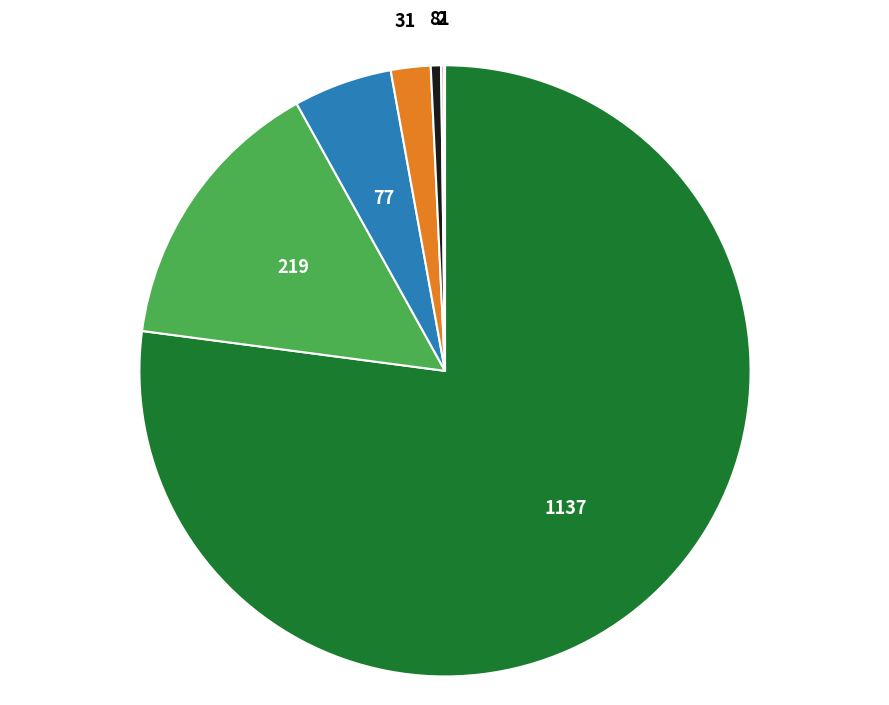

Is there any slice that represents more than half of the pie?

Yes